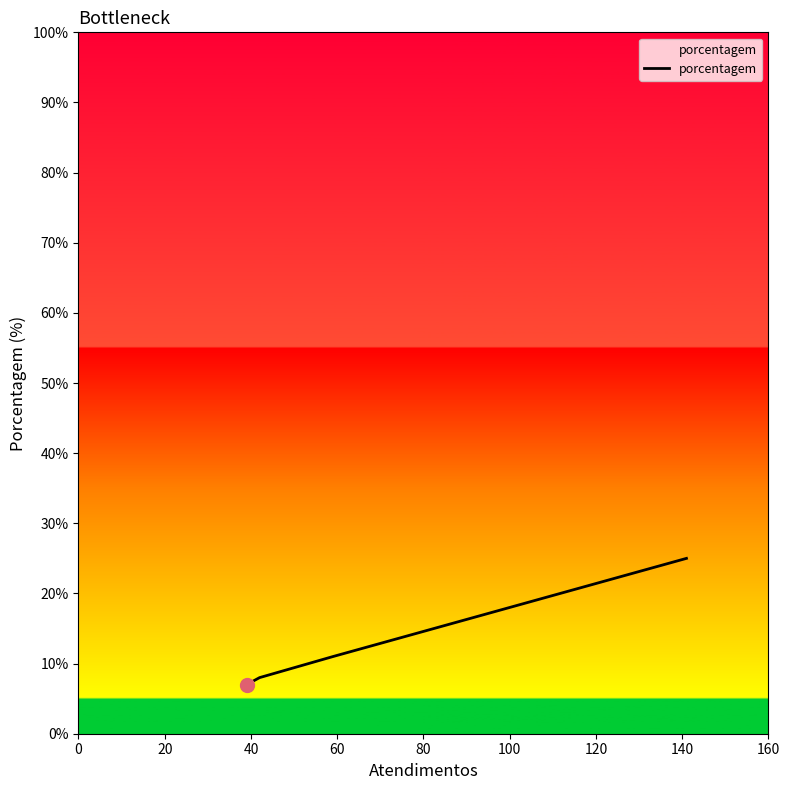

What is the smallest value displayed?

7